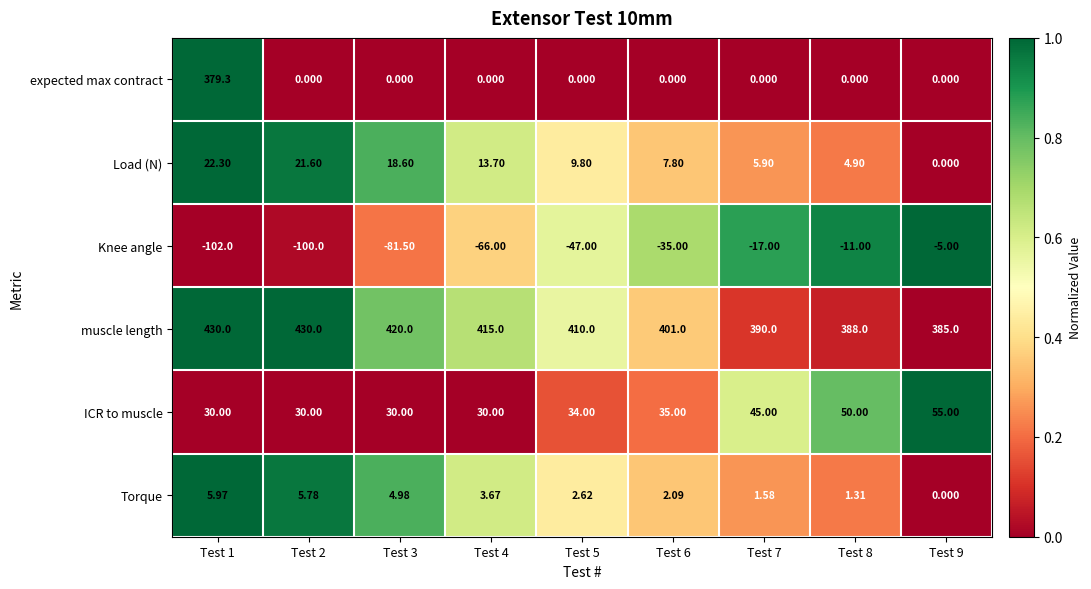

Between Test 1 and Test 6, which series saw the biggest shift?

expected max contract